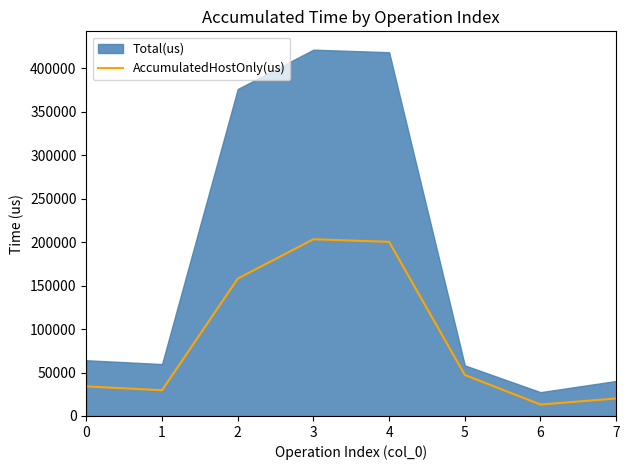

Where is the data nearest to the value 108243?

2